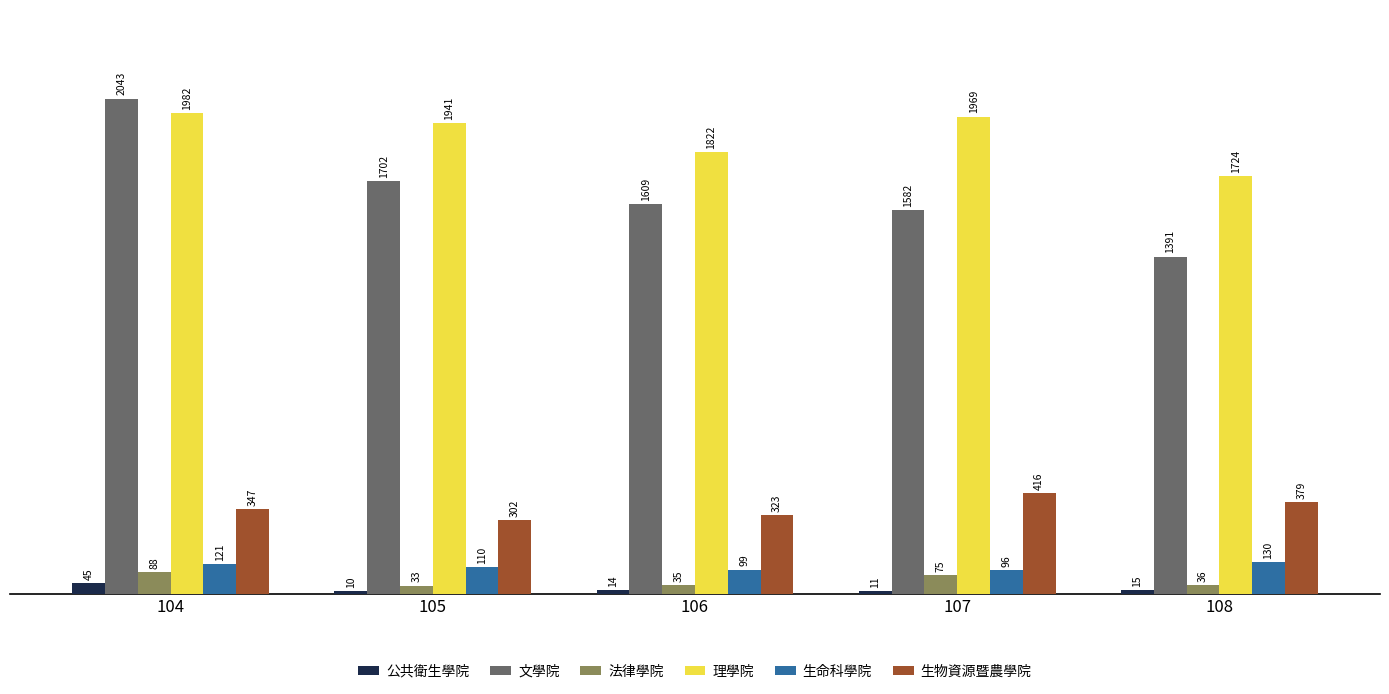

How many bars are there in total?

30